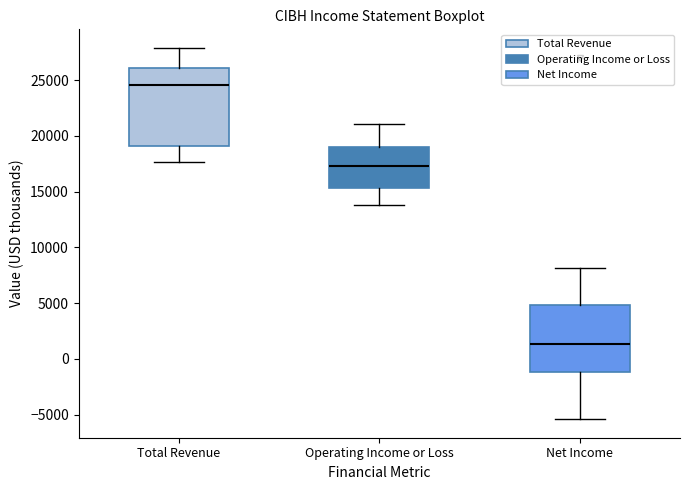

Reading left to right, transcribe this box plot: for each box, give where its median line is, the range the box spans, and where its two whiskers end, as read against the y-axis. The values are not printed on the chart, so give them approximately, as read against the axis.

Total Revenue: median 24500, box 19000 to 26000, whiskers 17500 to 28000
Operating Income or Loss: median 17500, box 15500 to 19000, whiskers 14000 to 21000
Net Income: median 1500, box -1000 to 5000, whiskers -5500 to 8000